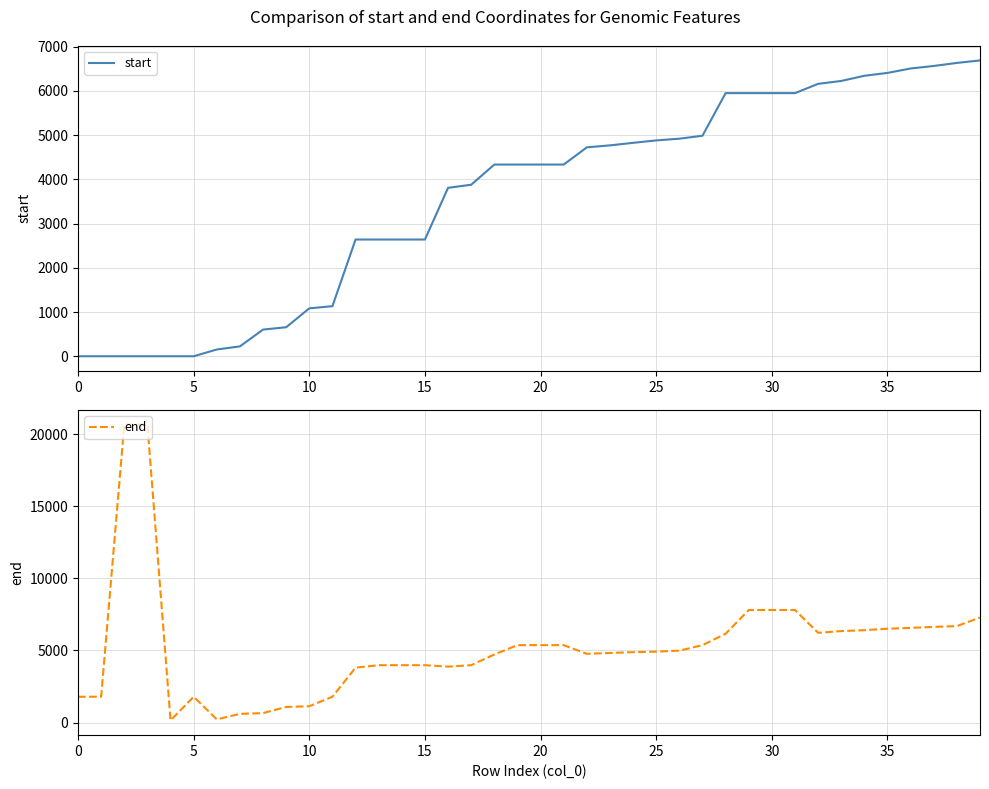

List the series in order of their peak value, highest first.

end, start